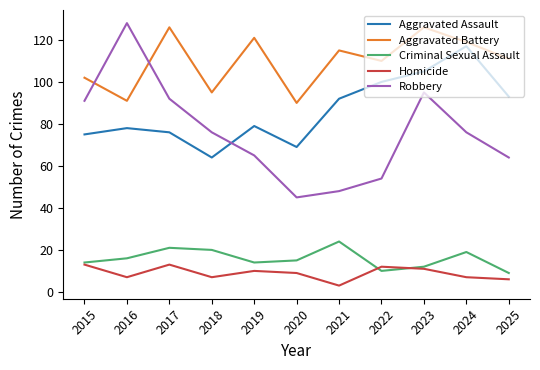

The value of Homicide at 2022 is 12. True or false?

True